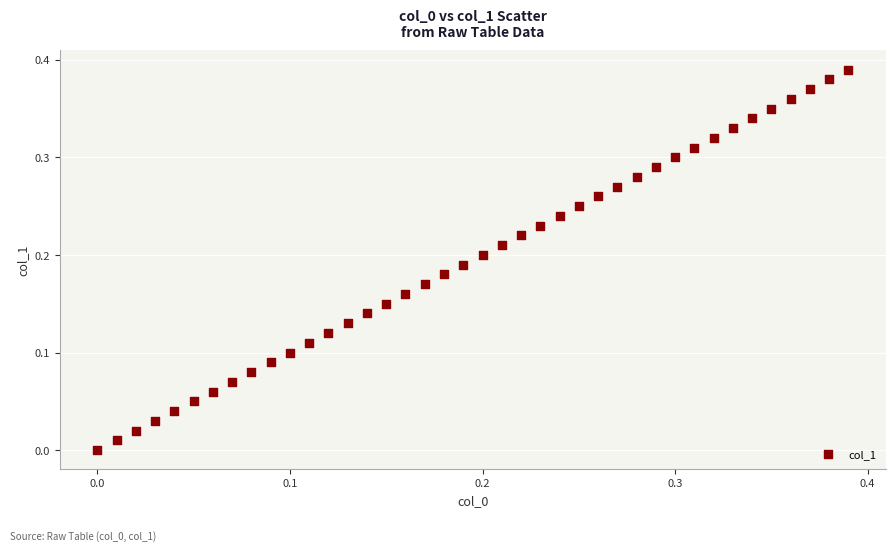

How many points are shown in the scatter plot?

40